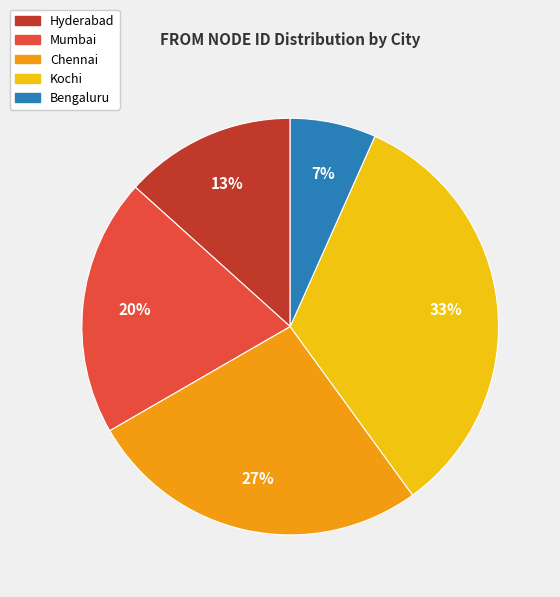

The Chennai slice represents 38% of the pie. True or false?

False